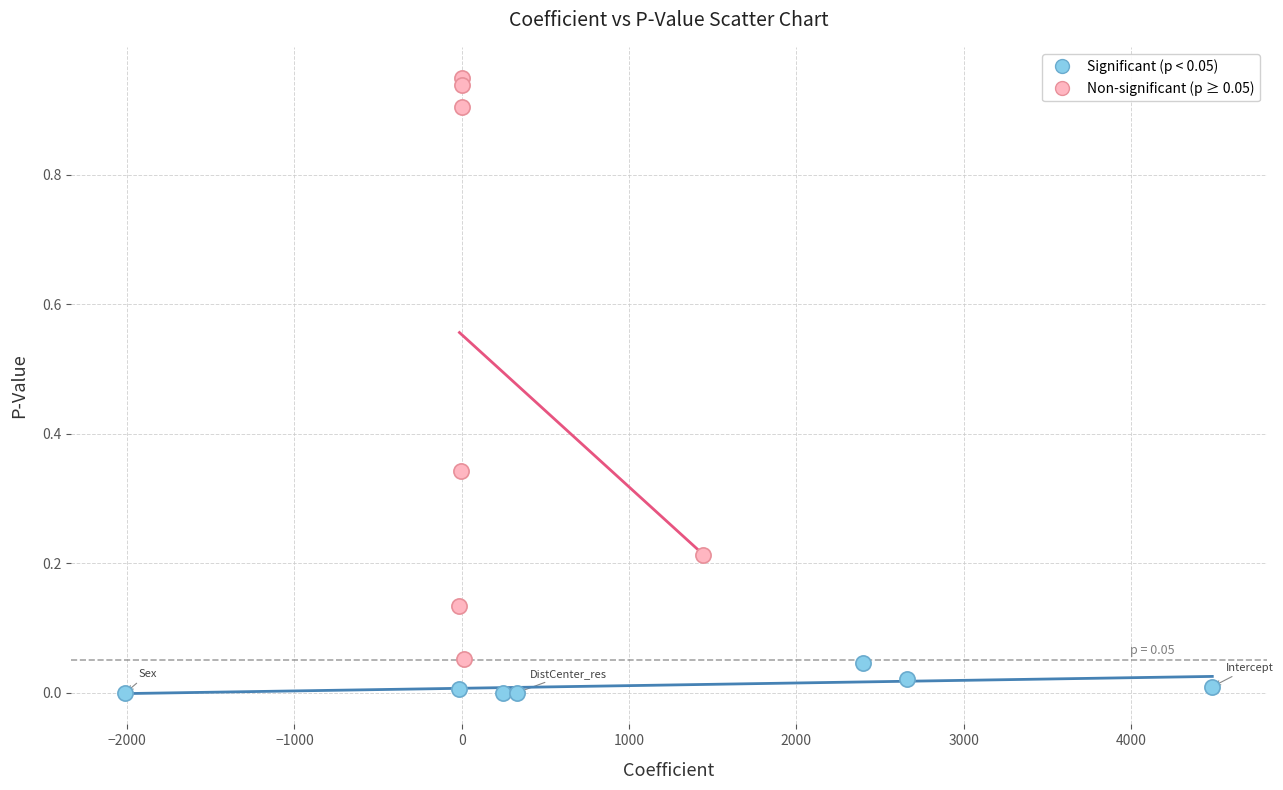

Which series reaches the minimum Y coordinate?

Significant (p < 0.05)